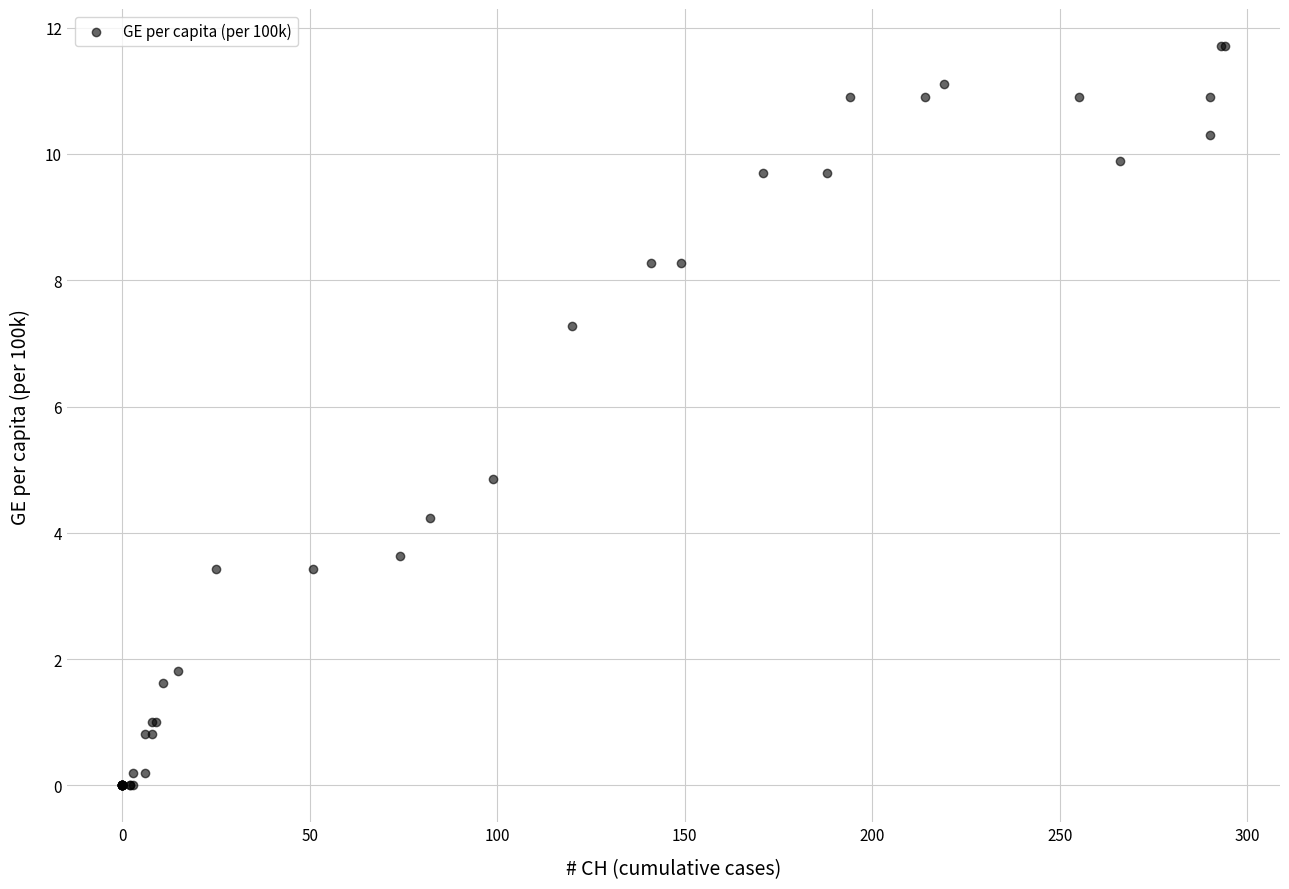

What Y value in the scatter plot is closest to 5?

4.8